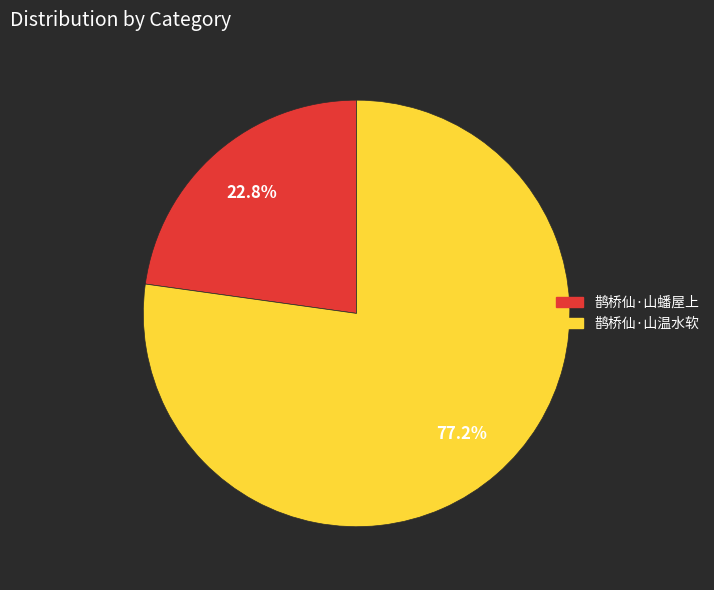

Is the sum of 鹊桥仙·山温水软 and 鹊桥仙·山蟠屋上 greater than half?

Yes